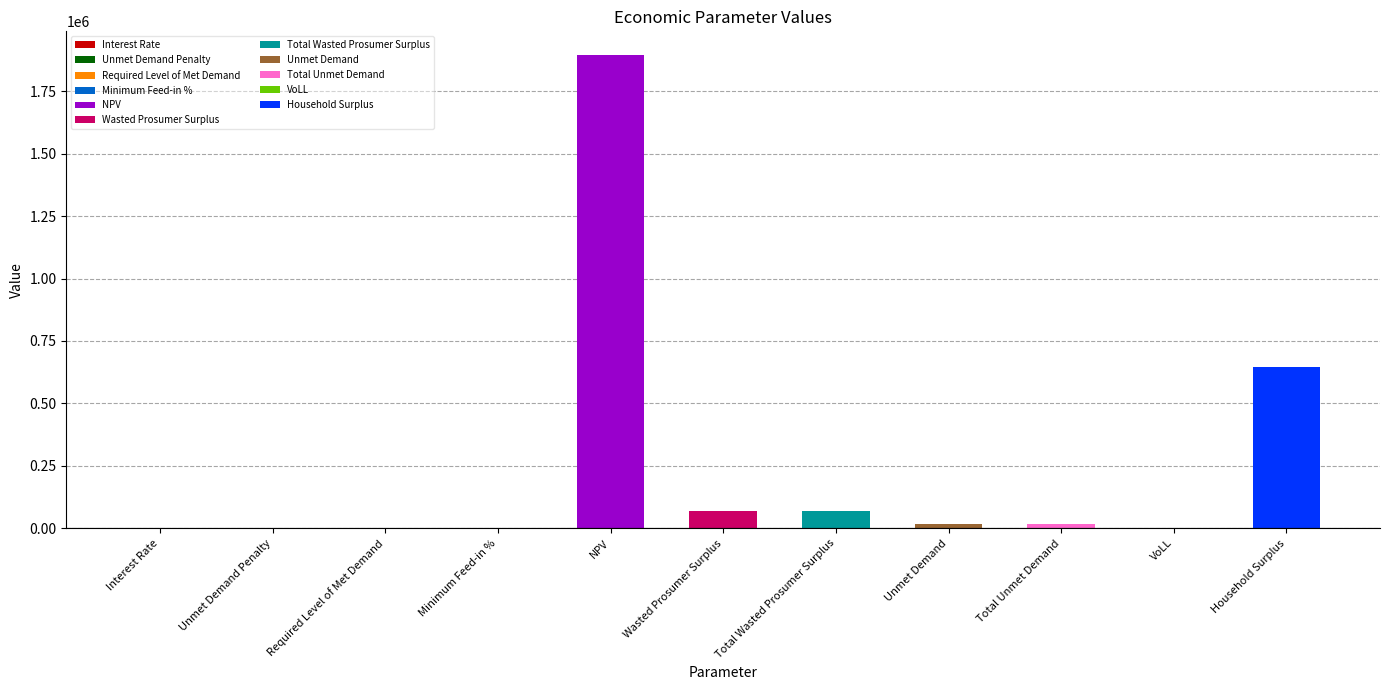

What is the label of the 9th bar from the left?

Total Unmet Demand